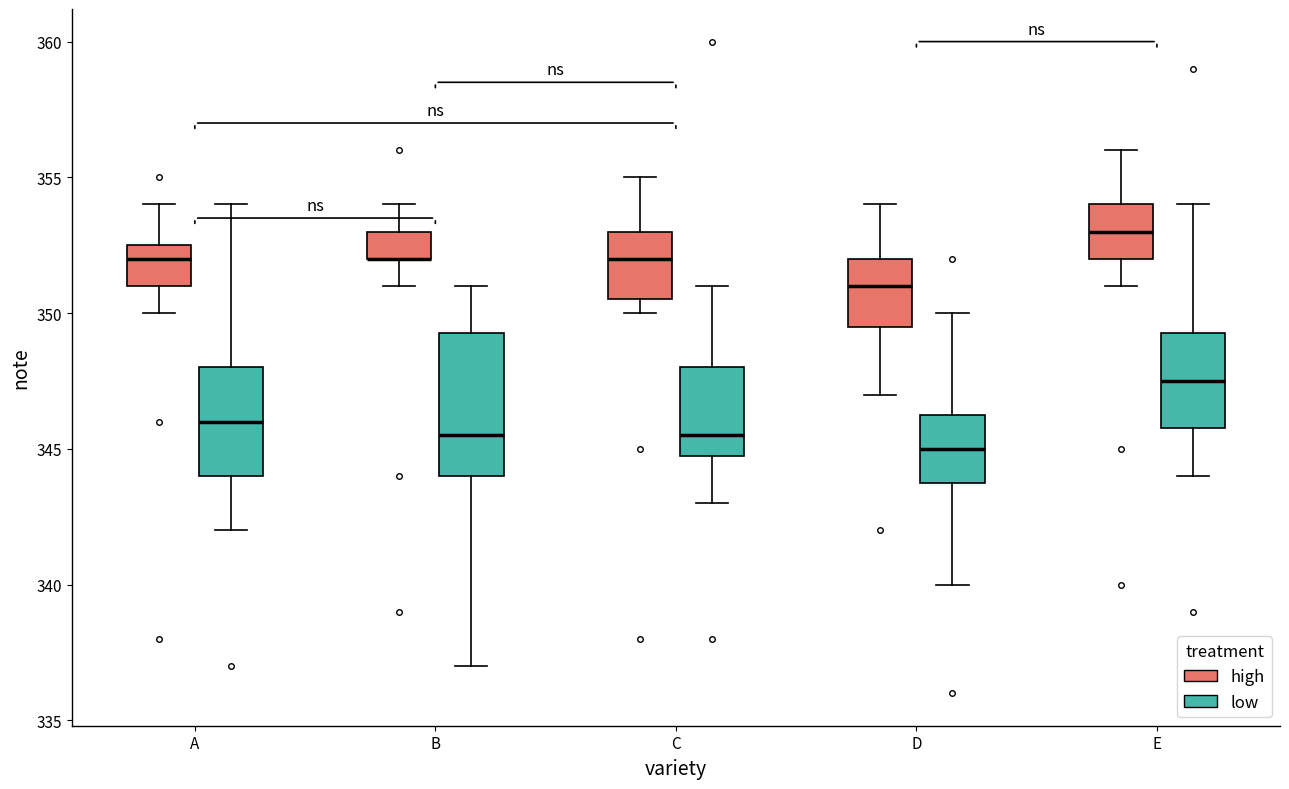

Where is the lower edge of the box for A (low) on the y-axis? The values are not printed on the chart, so give them approximately, as read against the axis.

344.0